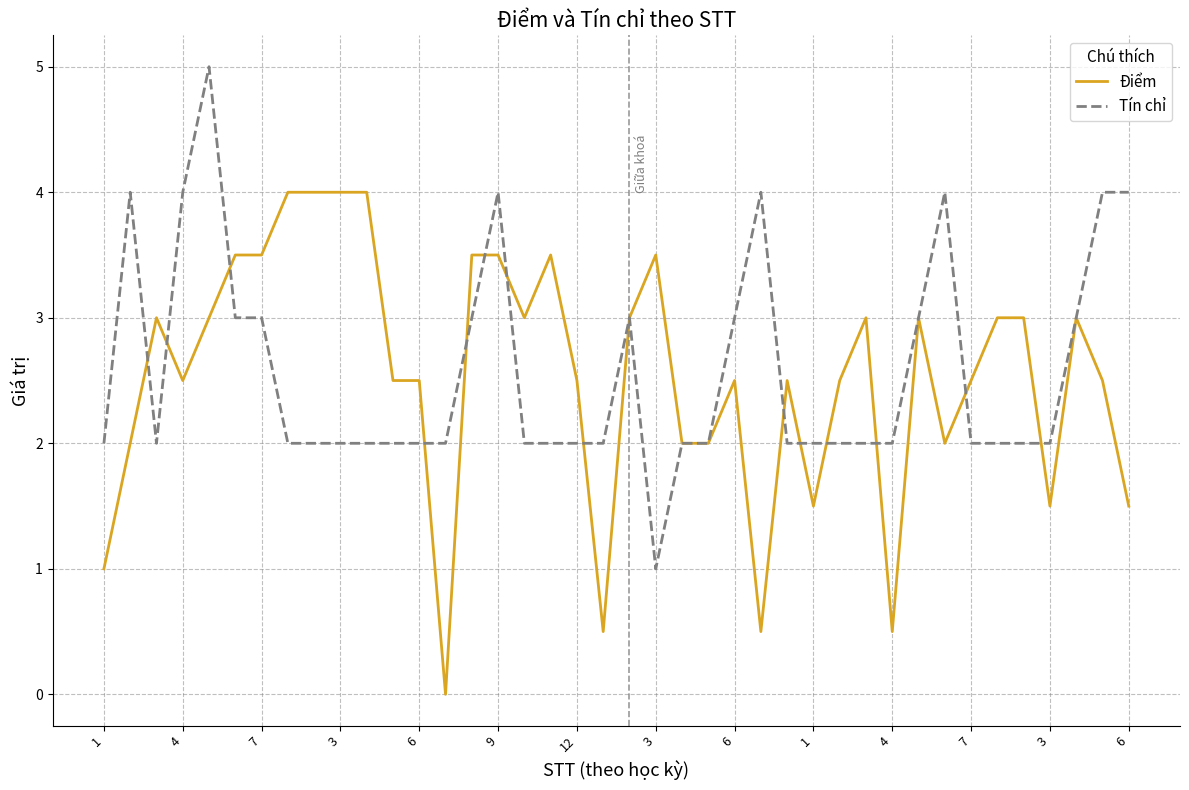

What is the minimum value for Tín chỉ?

1.0